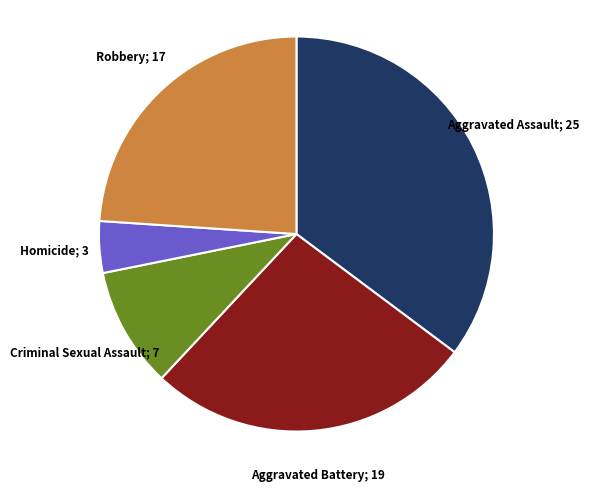

Does any single category account for the majority?

No